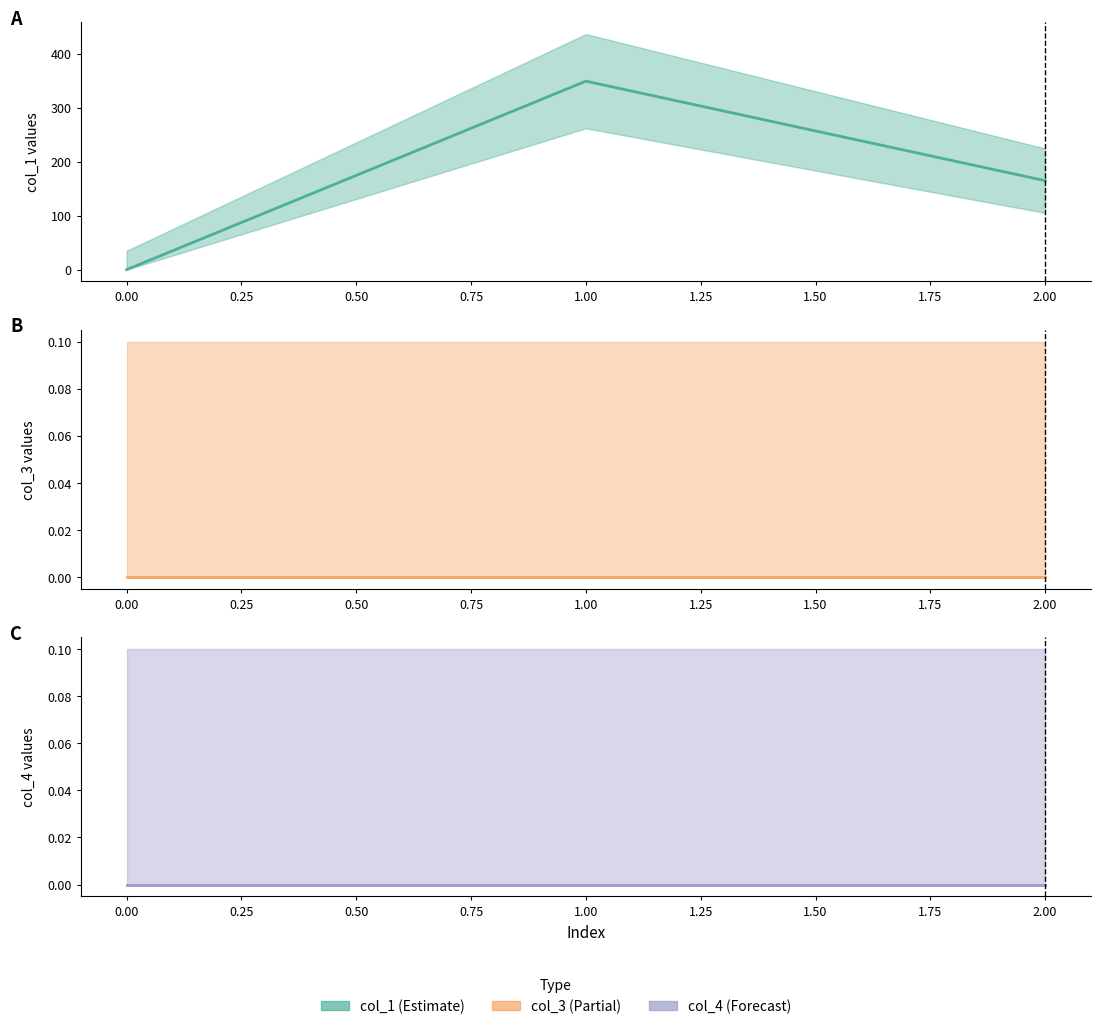

How many series are shown in this chart?

3